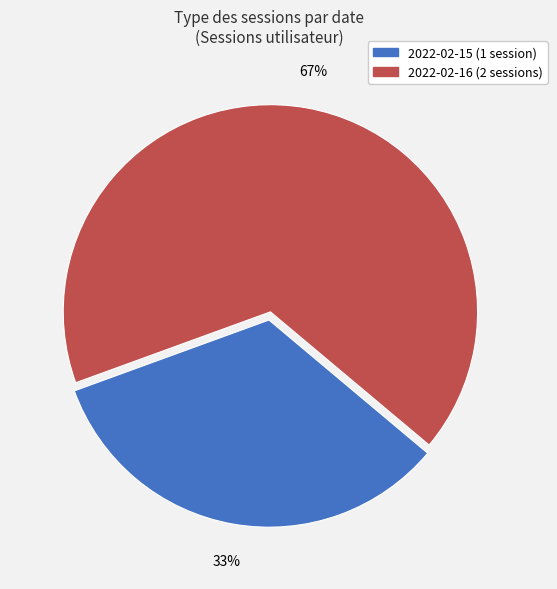

Is there a majority slice in this chart?

Yes